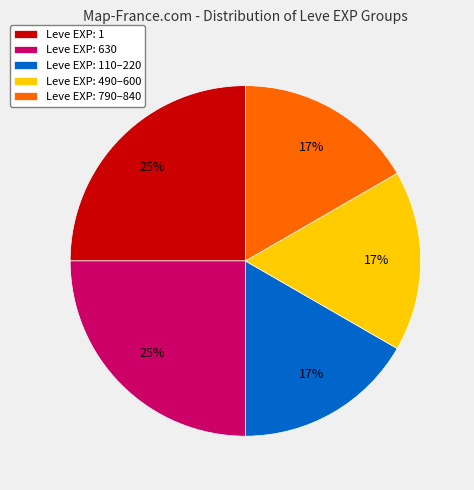

What is the ratio of the value at Leve EXP: 1 to the value at Leve EXP: 630?

1.0